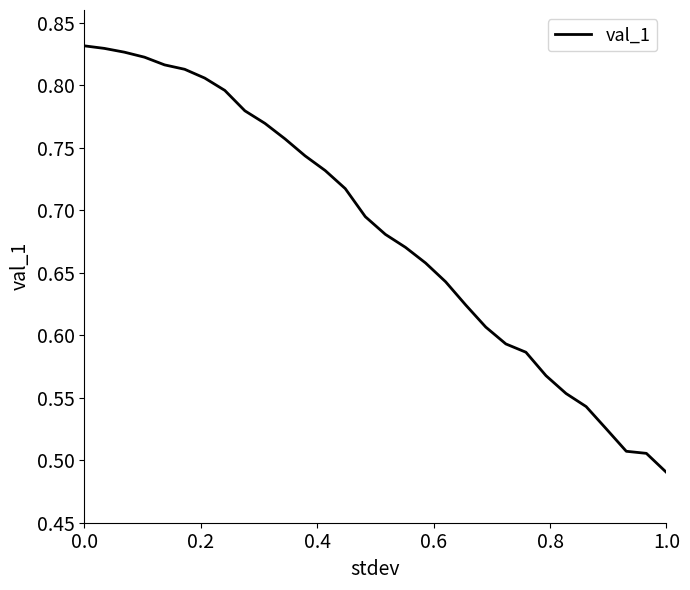

What is the sum of all values?

20.5